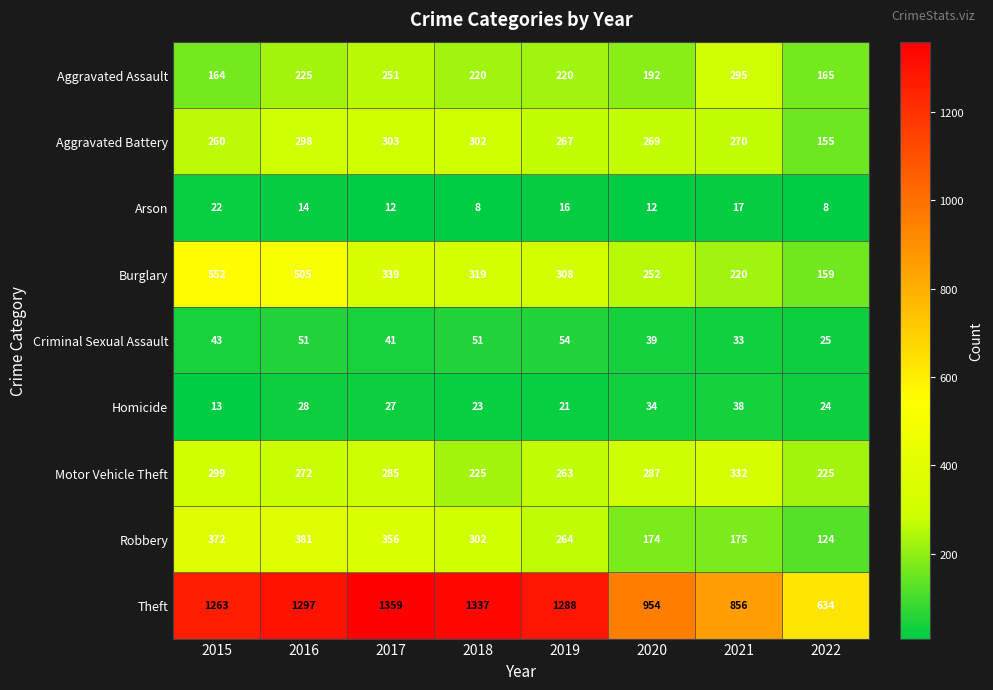

The Homicide series shows 28 at 2016. True or false?

True